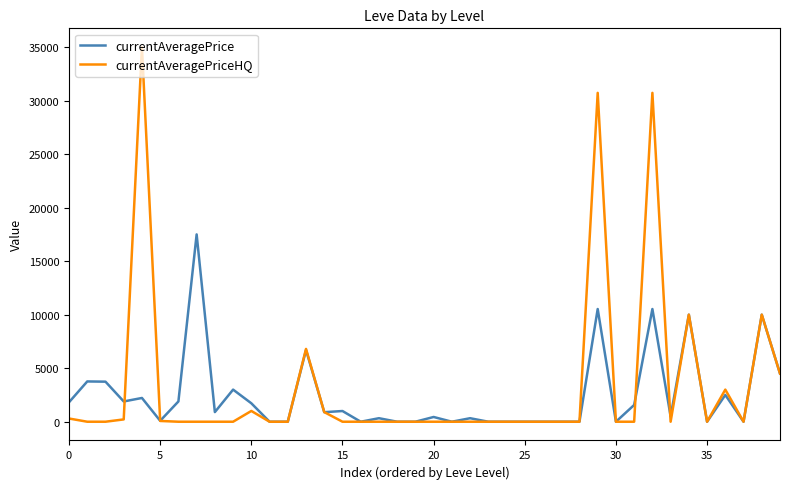

Which series has the widest spread of values?

currentAveragePriceHQ